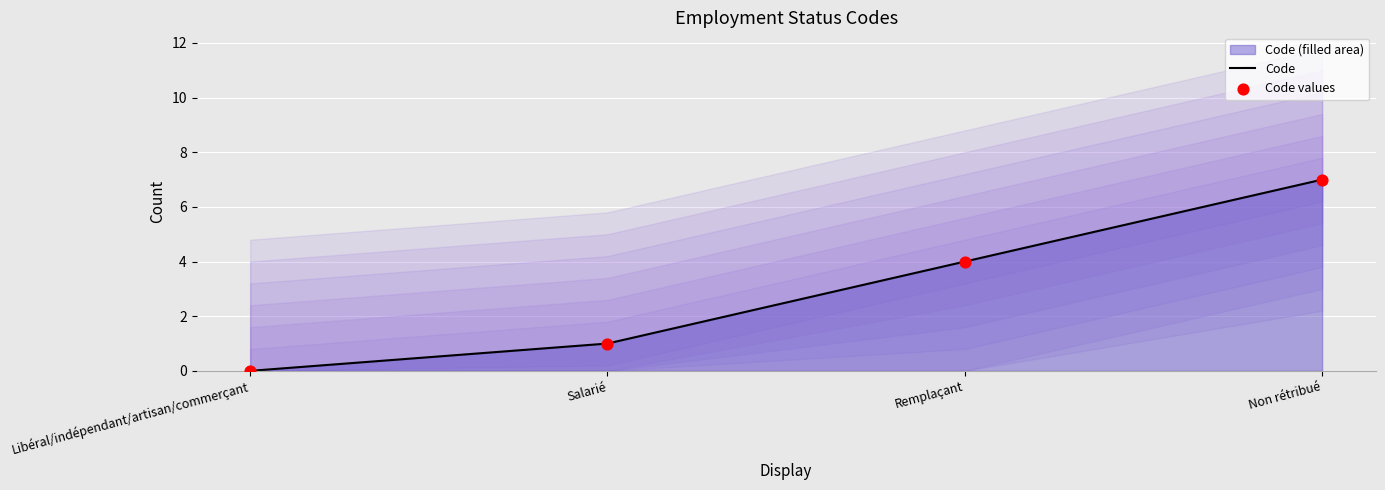

Which series contains the lowest Y value?

Code